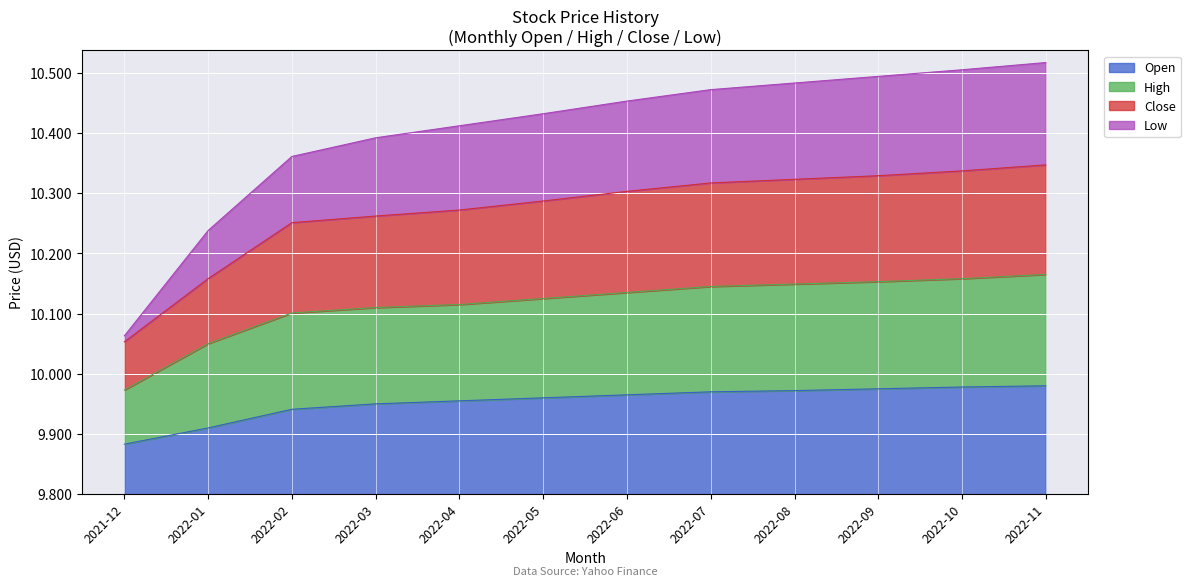

Does the chart display data point markers on the line(s)?

No